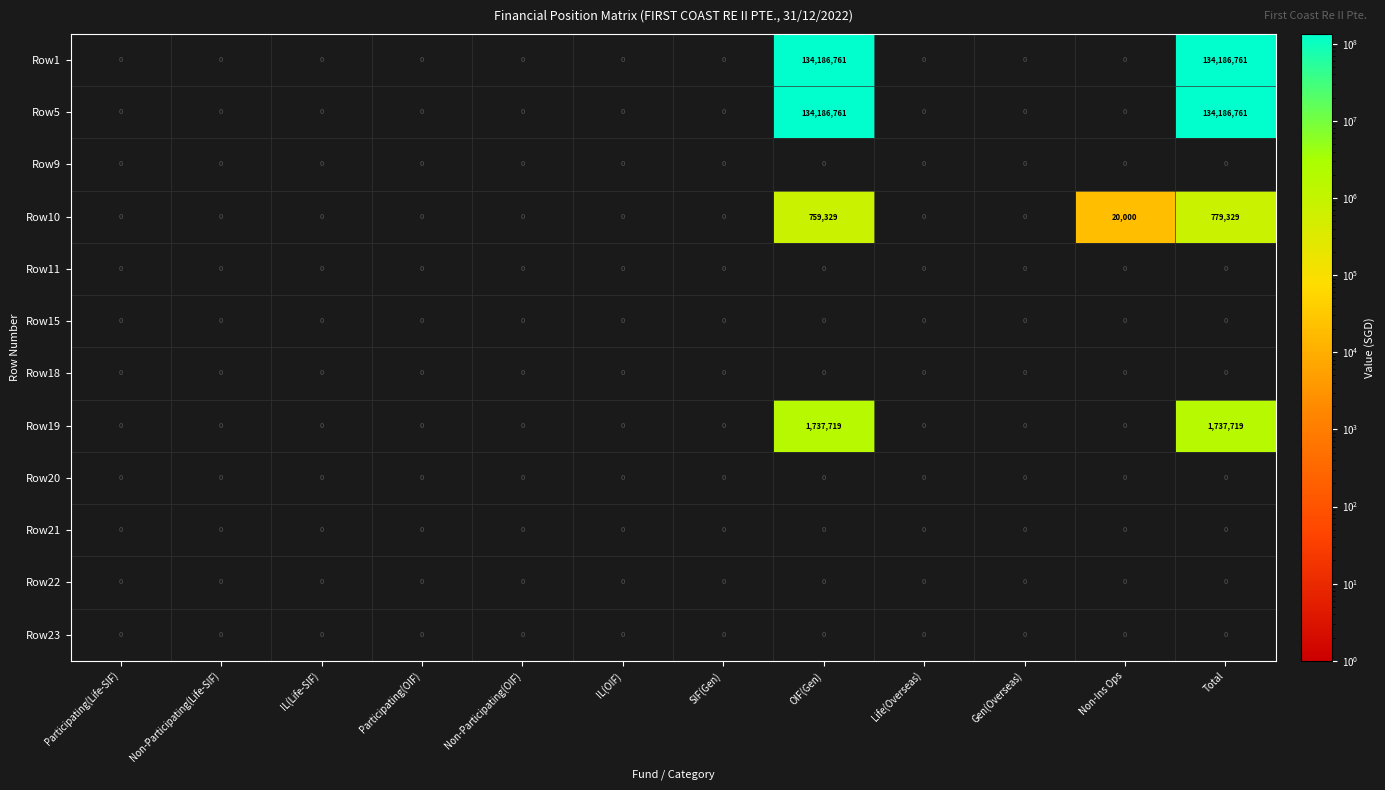

The Row22 series shows 0 at OIF(Gen). True or false?

True